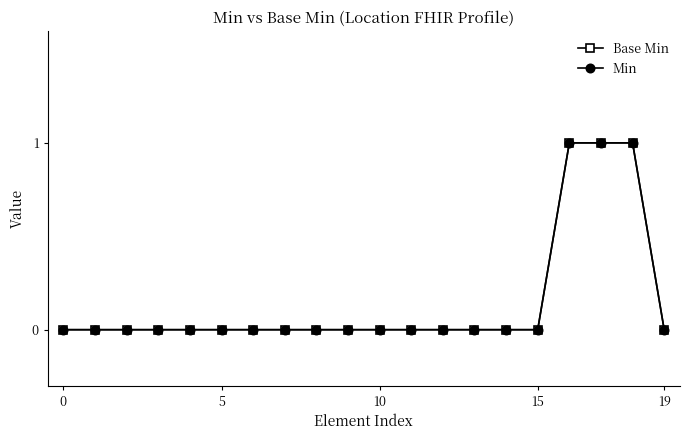

Is this an area chart (filled region under the line)?

No